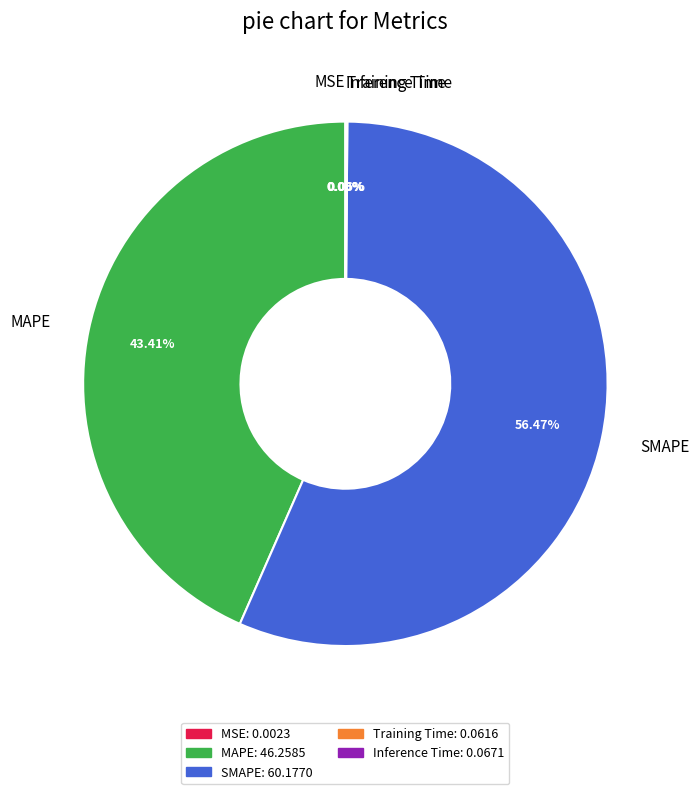

Is there any slice that represents more than half of the pie?

Yes